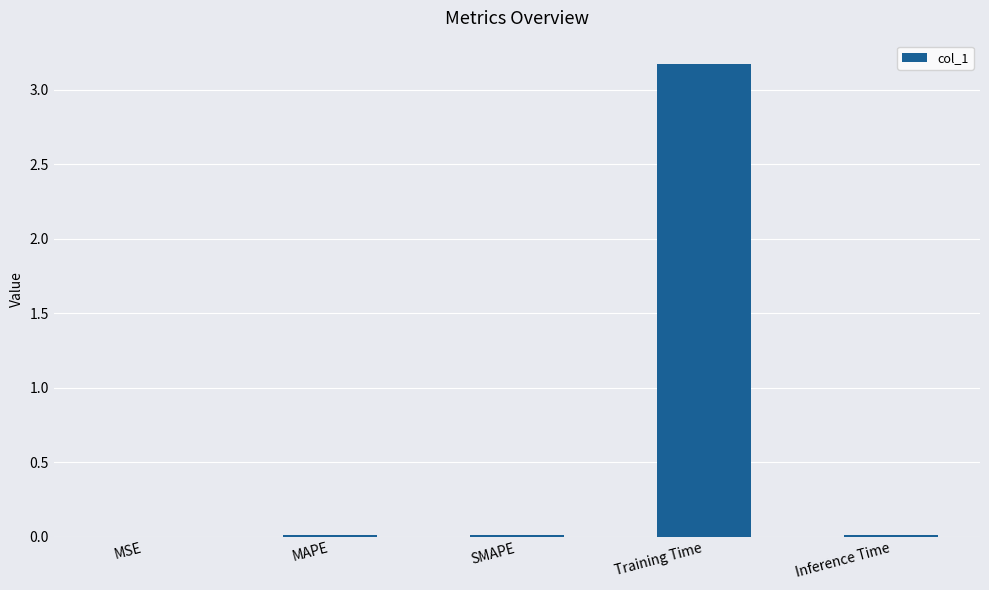

Does the chart contain stacked bars?

No